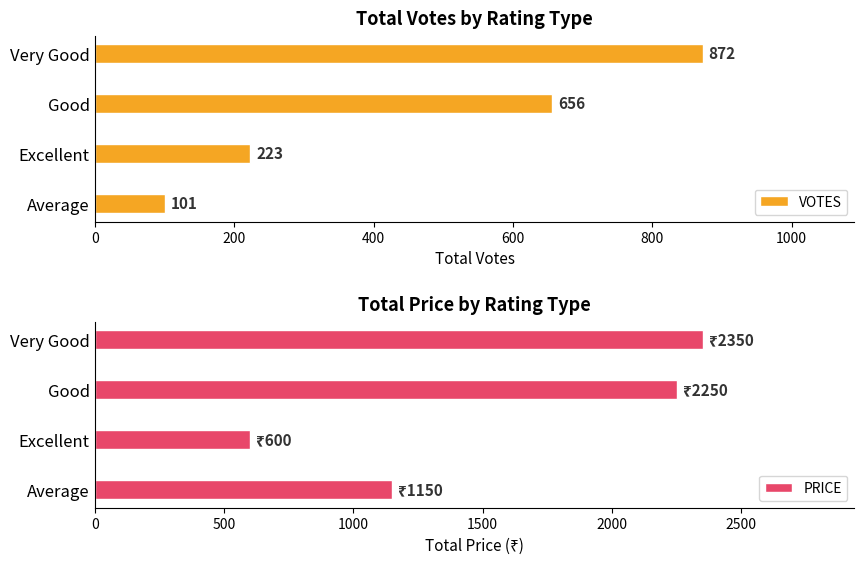

Reading right to left, extract all data points from this chart.

VOTES: 872	656	223	101
PRICE: 2350	2250	600	1150